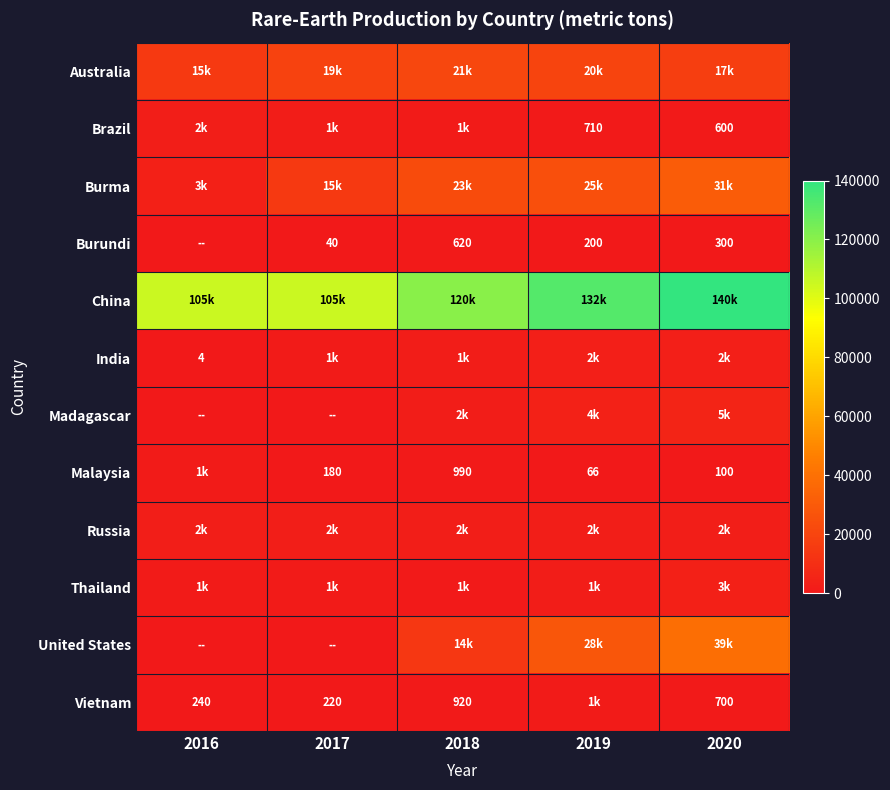

Is it true that Brazil equals 710 at 2019?

True